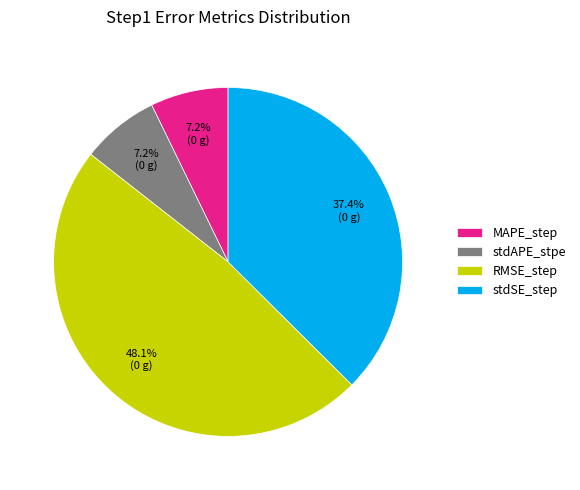

Does RMSE_step account for over 50% of the chart?

No